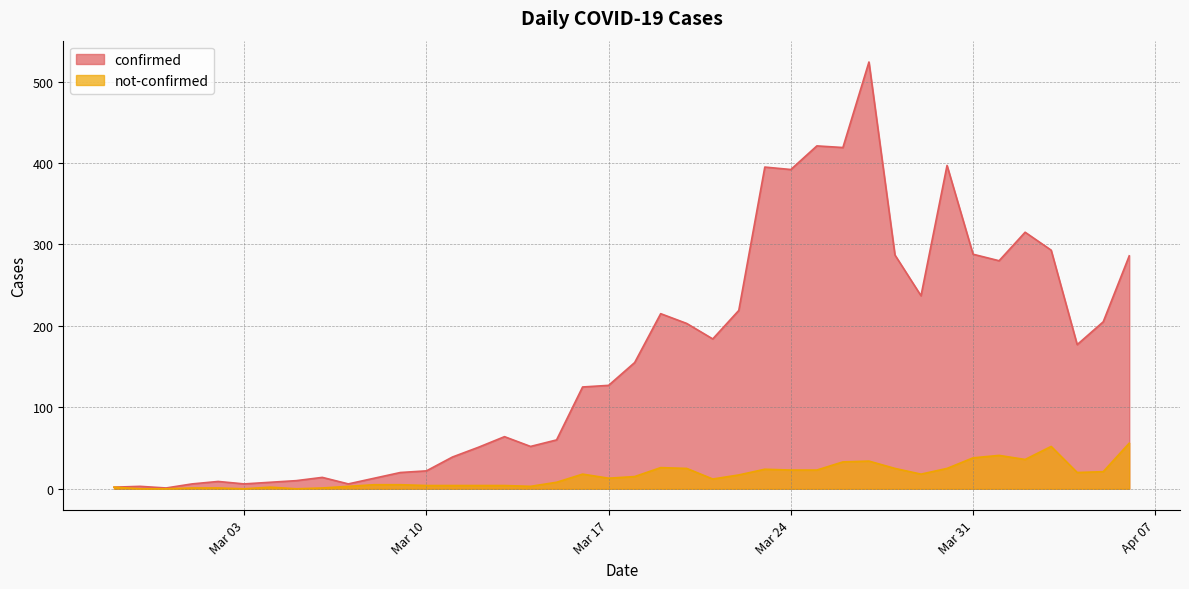

True or false: confirmed and not-confirmed intersect in this chart.

False